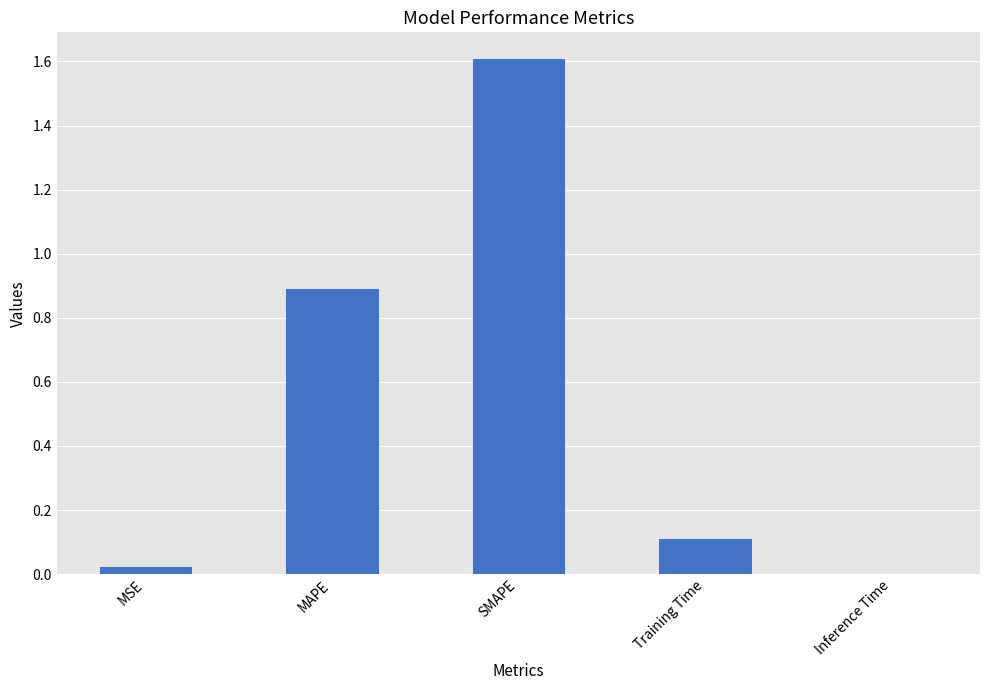

The chart shows a value of 1.6 at MAPE. True or false?

False